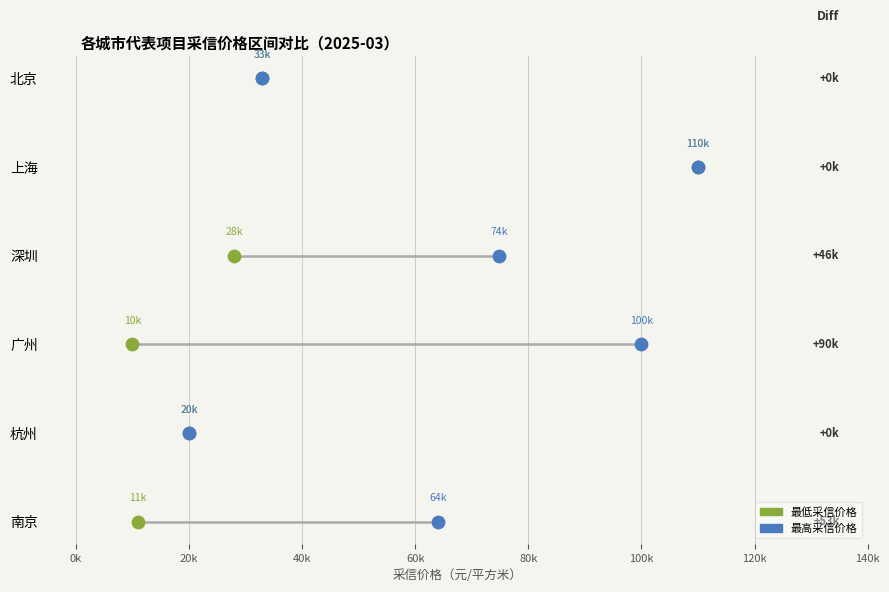

Which series has the widest spread of Y values?

最低采信价格